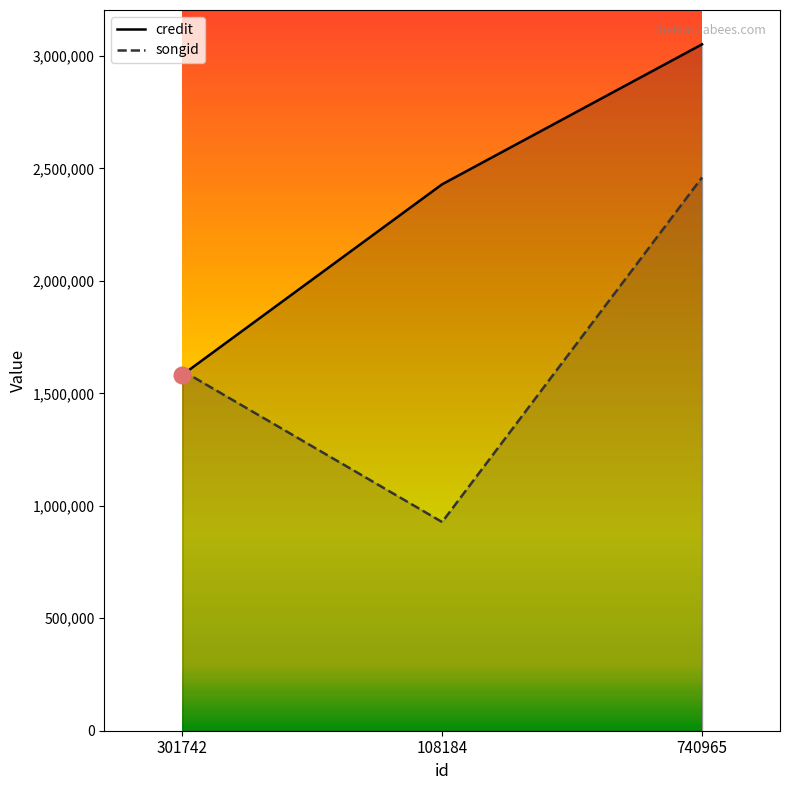

What is the difference between the credit values at 301742 and 108184?

847707